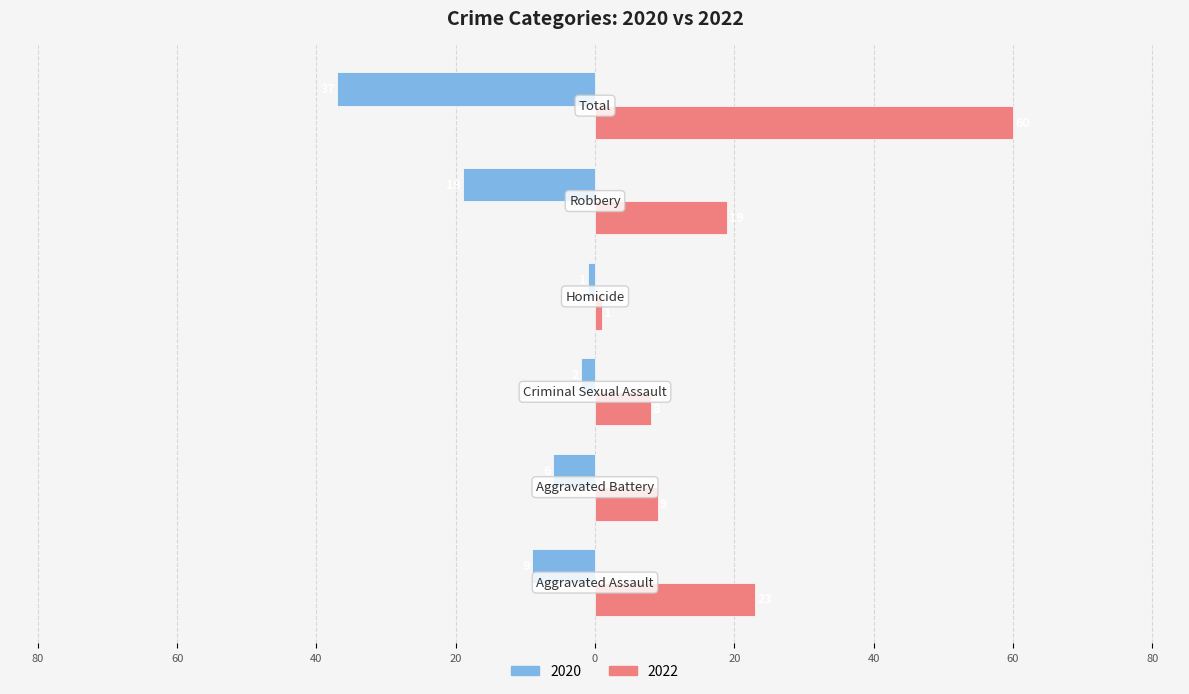

What are all the series names shown in the legend?

2020, 2022